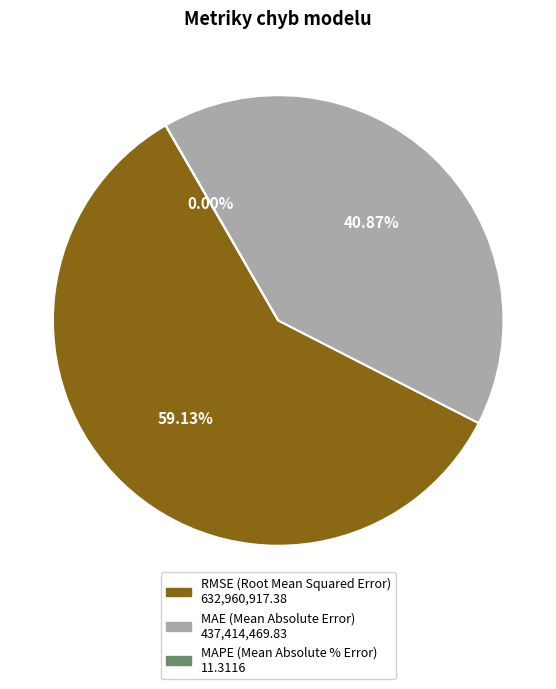

Is the sum of MAE (Mean Absolute Error) and RMSE (Root Mean Squared Error) greater than half?

Yes